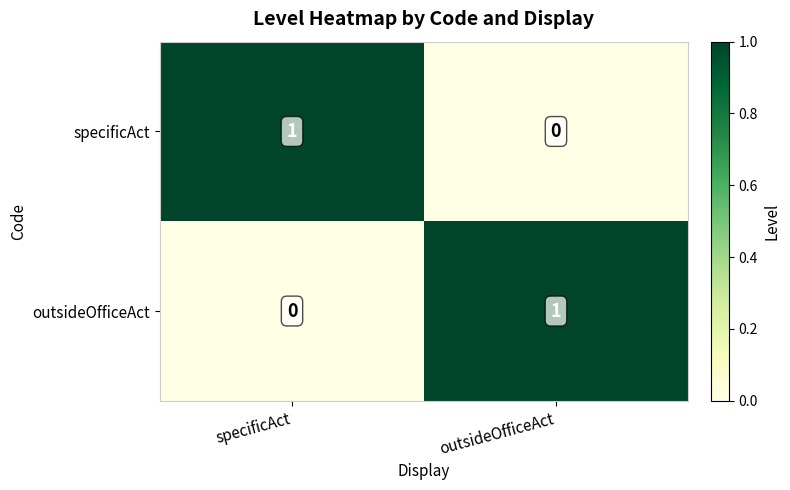

At which label does outsideOfficeAct reach its minimum?

specificAct